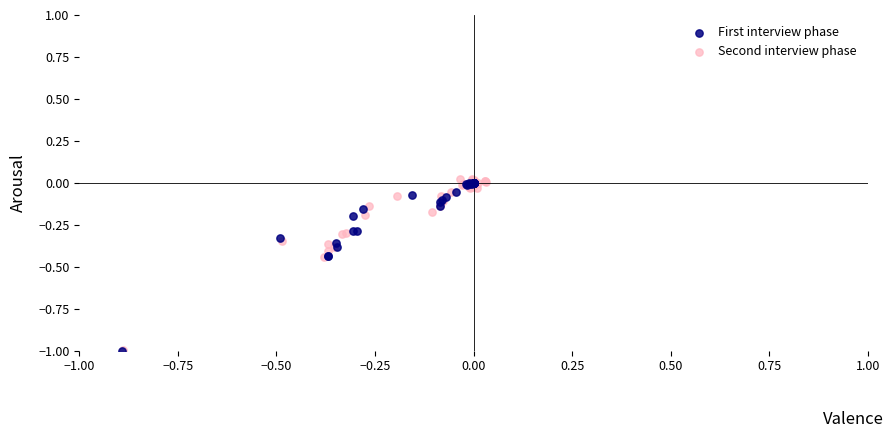

Which series reaches the maximum Y coordinate?

Second interview phase